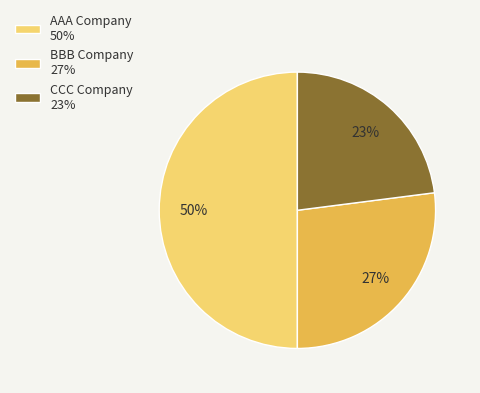

To the nearest percent, what percentage of the pie is CCC Company?

23%